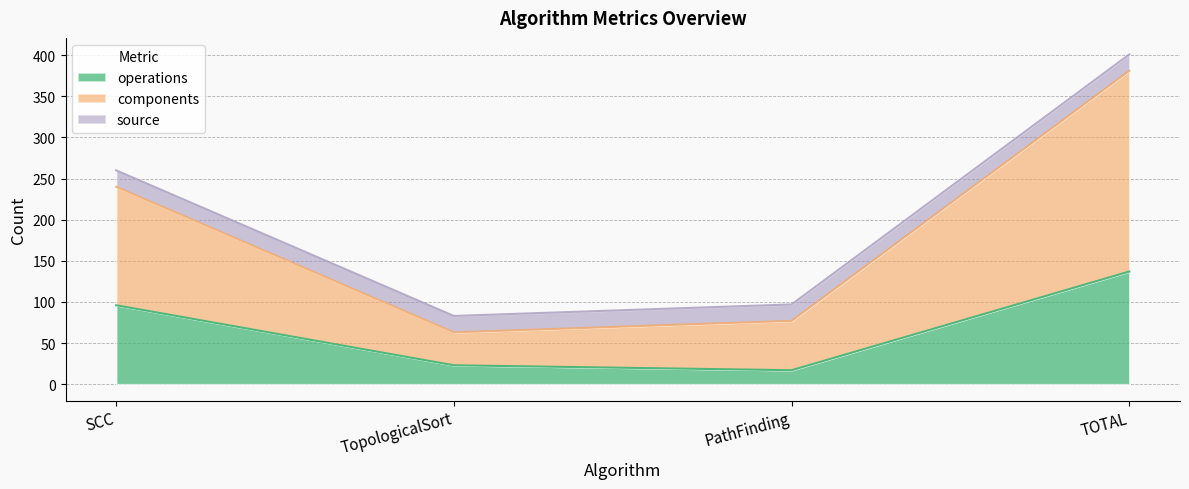

What is the average value of the operations series?

68